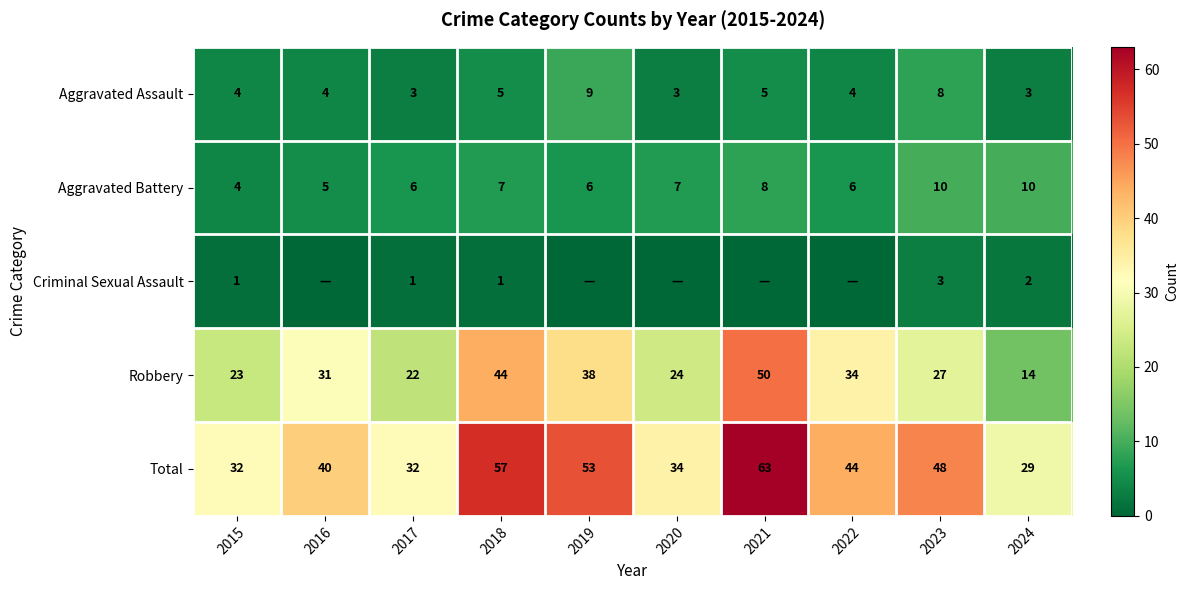

What is the highest value of the Total series?

63